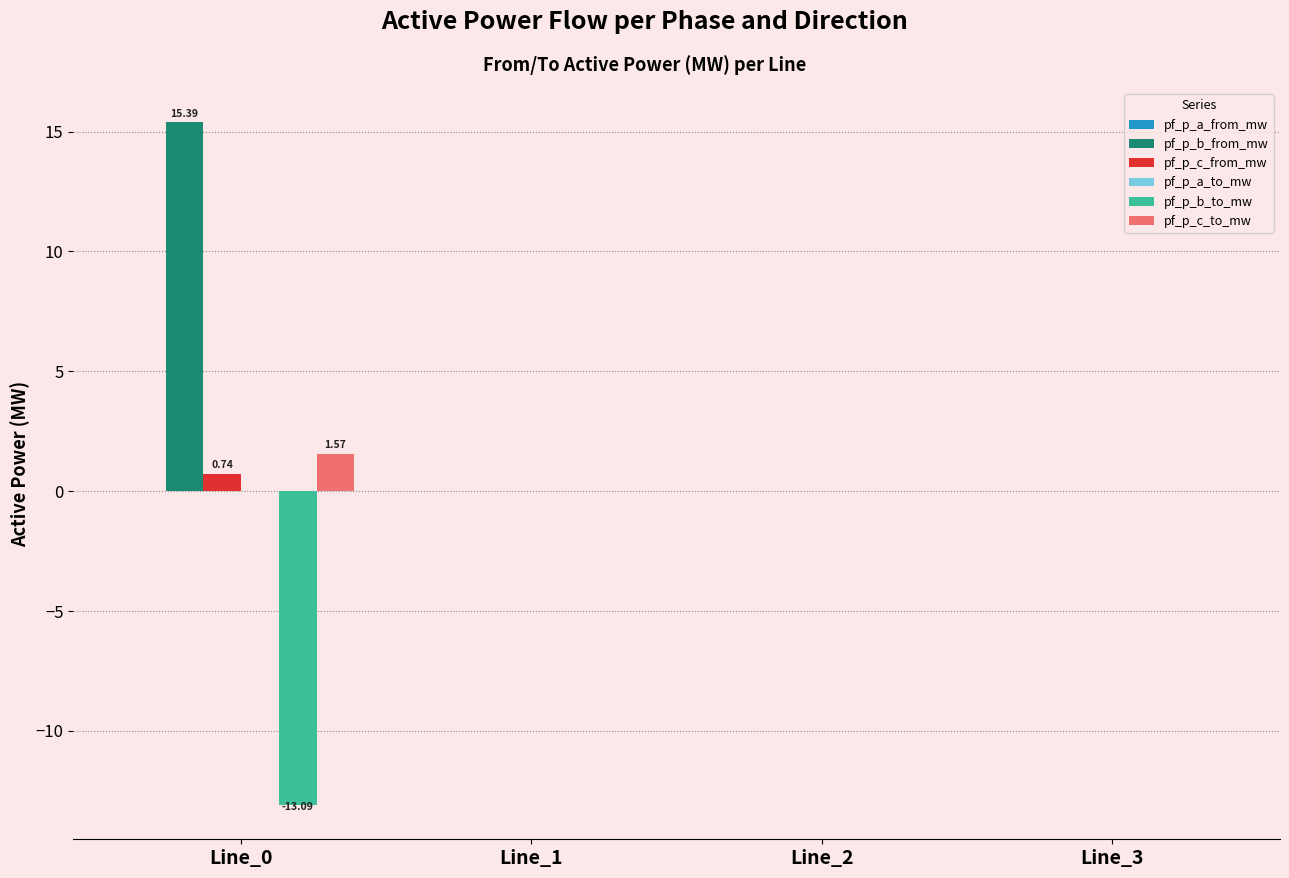

How many groups of bars are there?

4